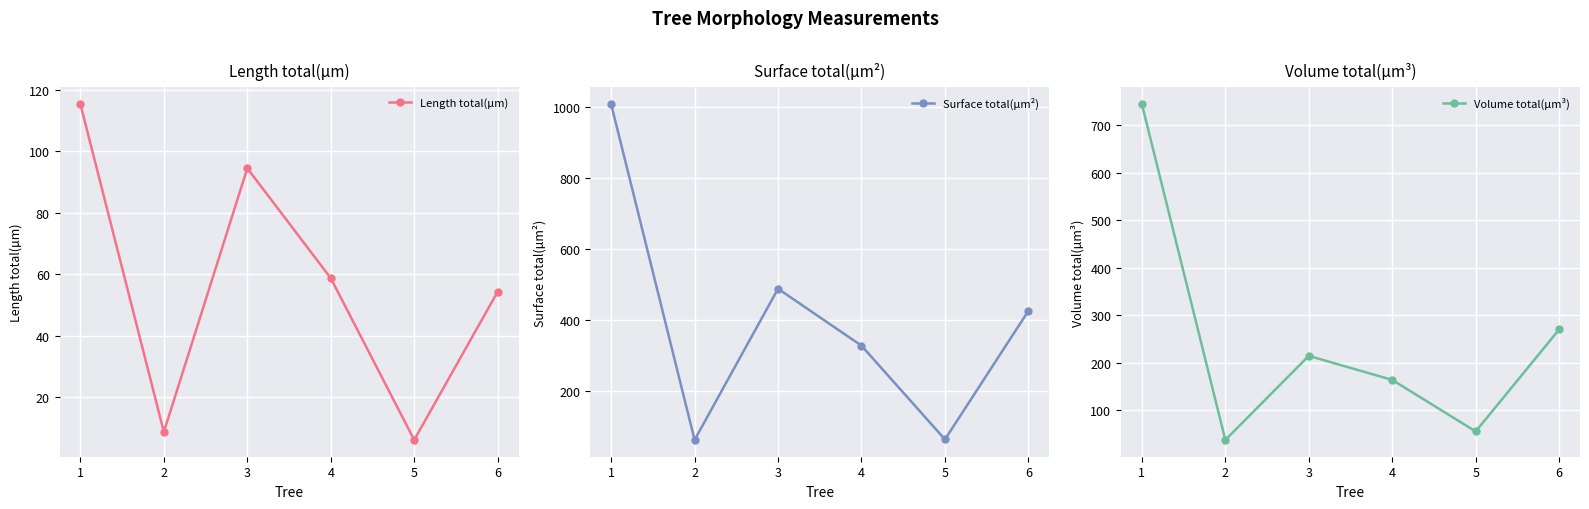

Does the chart display data point markers on the line(s)?

Yes